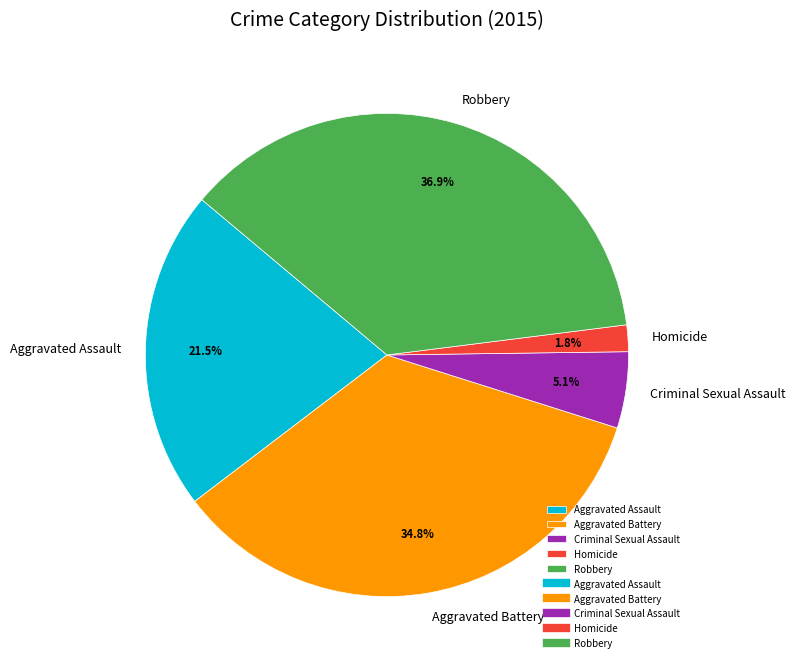

Is there any slice that represents more than half of the pie?

No